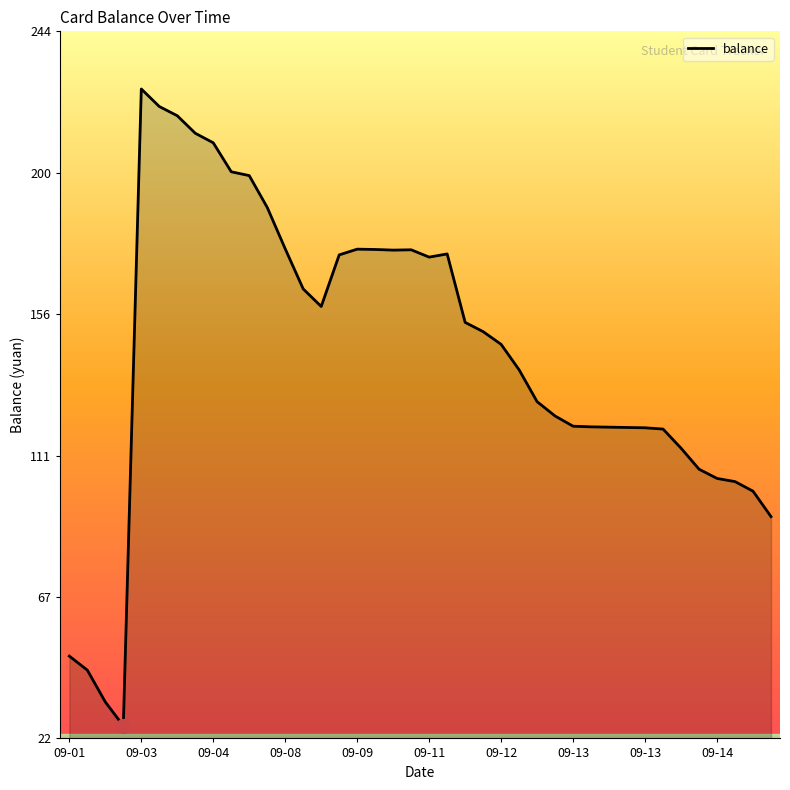

What is the difference between the maximum and minimum values?

200.0